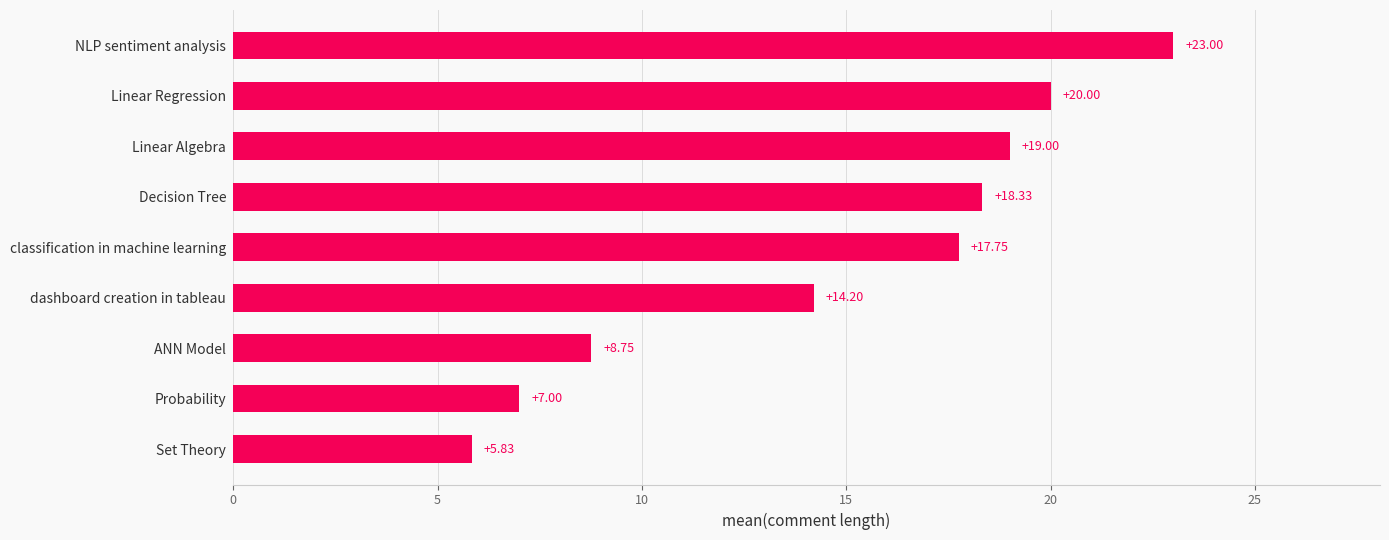

List the labels in order of value, largest first.

NLP sentiment analysis, Linear Regression, Linear Algebra, Decision Tree, classification in machine learning, dashboard creation in tableau, ANN Model, Probability, Set Theory